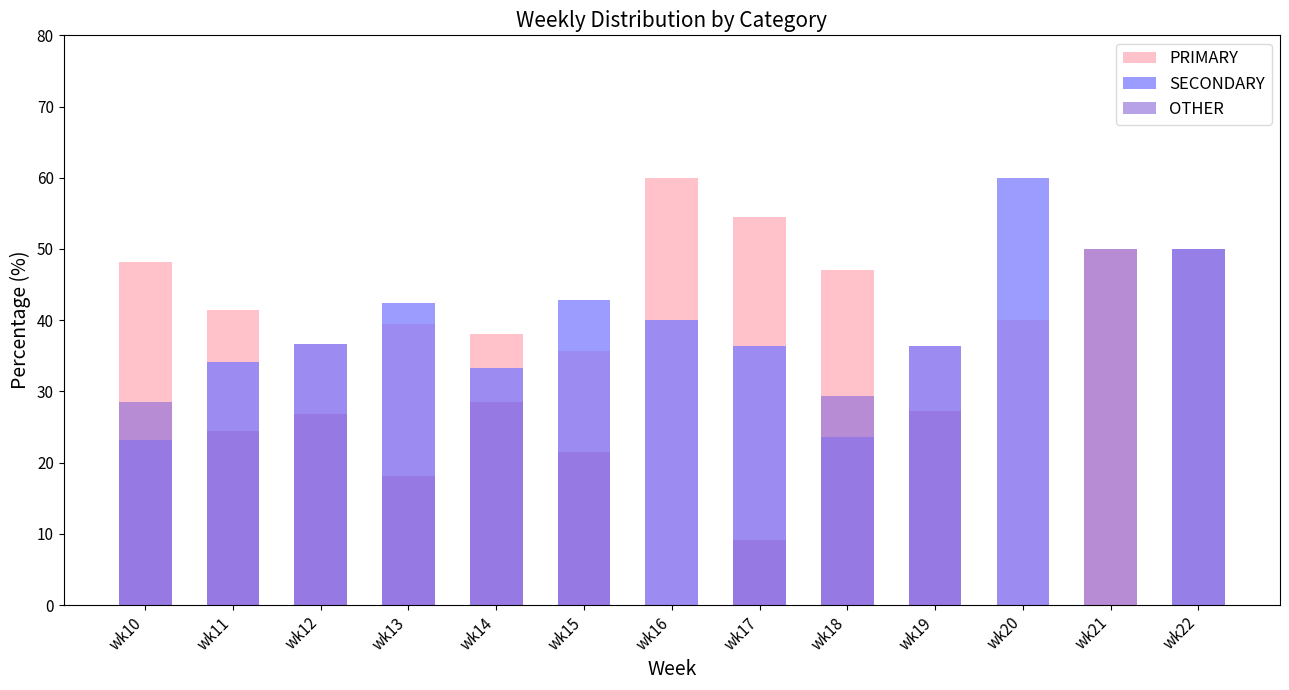

At which label is SECONDARY closest to 30?

wk14